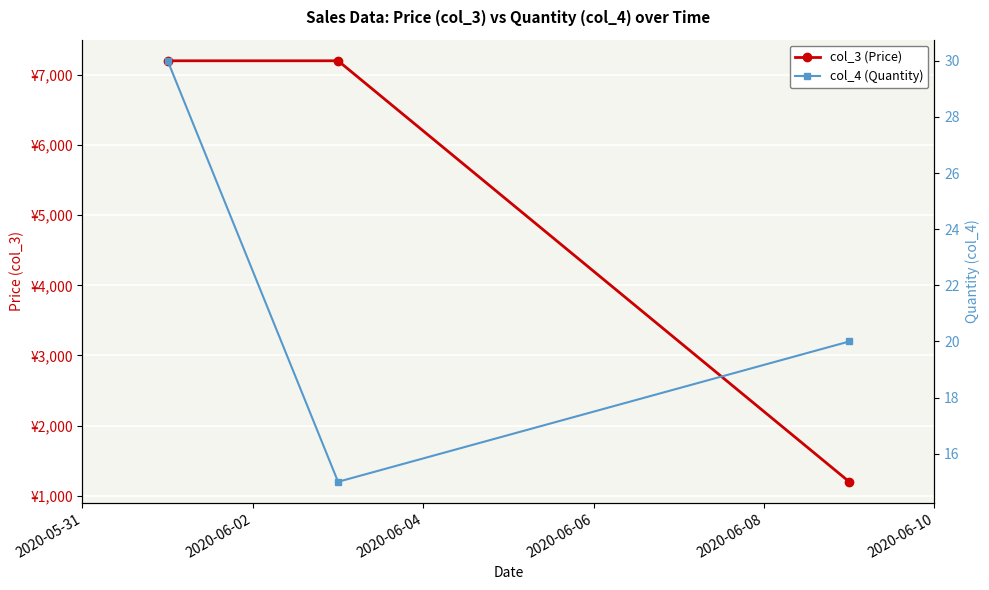

Rank the series by their maximum value, from lowest to highest.

col_4 (Quantity), col_3 (Price)